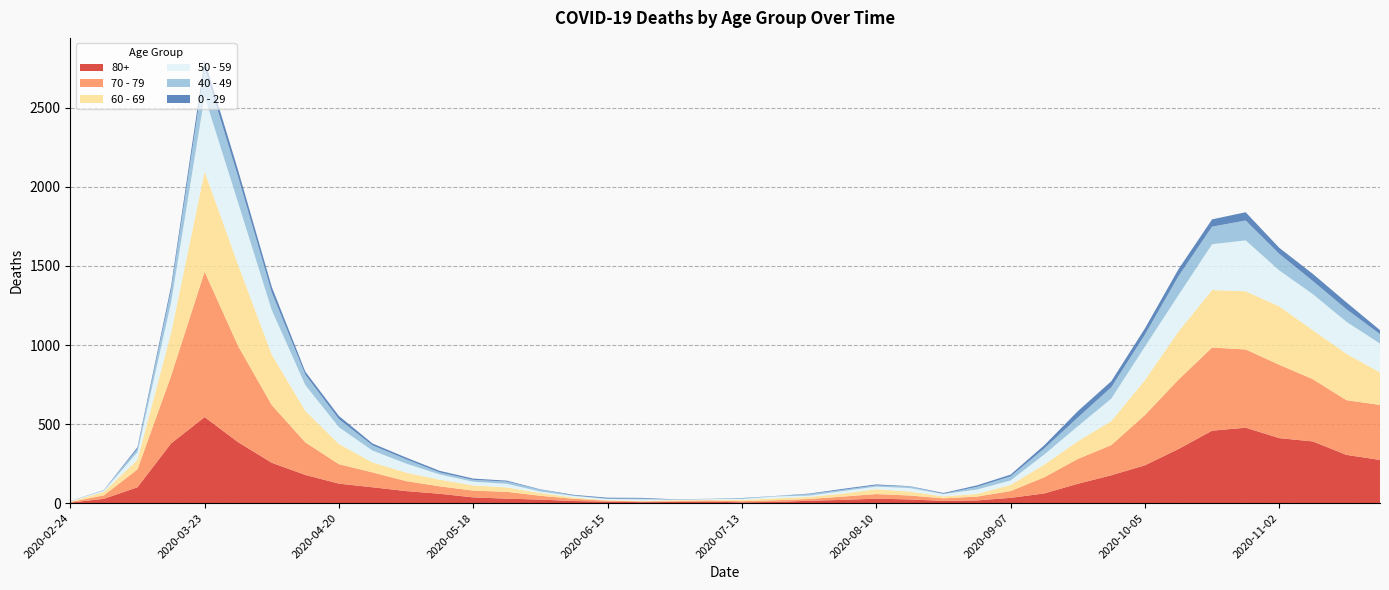

Reading left to right, list all the values displayed in this chart.

80+: 3	27	100	377	544	385	255	178	123	100	76	59	36	28	22	13	9	6	7	9	5	7	15	20	28	23	14	17	33	61	122	176	239	342	458	477	411	390	305	273
70 - 79: 4	22	113	427	920	608	365	206	123	94	63	47	43	43	24	14	6	5	5	8	7	11	11	21	29	25	16	24	43	102	157	191	318	439	526	495	464	394	346	348
60 - 69: 2	22	61	272	634	514	320	199	128	63	54	42	33	28	18	8	3	3	6	3	8	12	13	19	31	25	12	17	39	80	112	152	221	305	364	368	370	310	294	206
50 - 59: 3	7	48	190	475	392	281	163	106	75	57	33	23	23	9	10	8	9	3	5	6	12	8	16	16	22	15	28	28	64	95	142	212	230	290	322	227	228	202	182
40 - 49: 0	5	21	79	183	163	111	66	51	33	27	13	12	14	12	3	2	5	1	1	4	2	10	8	8	10	2	17	26	38	55	72	76	120	111	126	105	83	80	60
0 - 29: 1	0	10	25	47	42	36	19	20	12	11	10	8	6	2	4	6	5	2	1	2	1	3	6	6	2	5	9	11	20	40	38	39	44	46	52	38	45	43	25